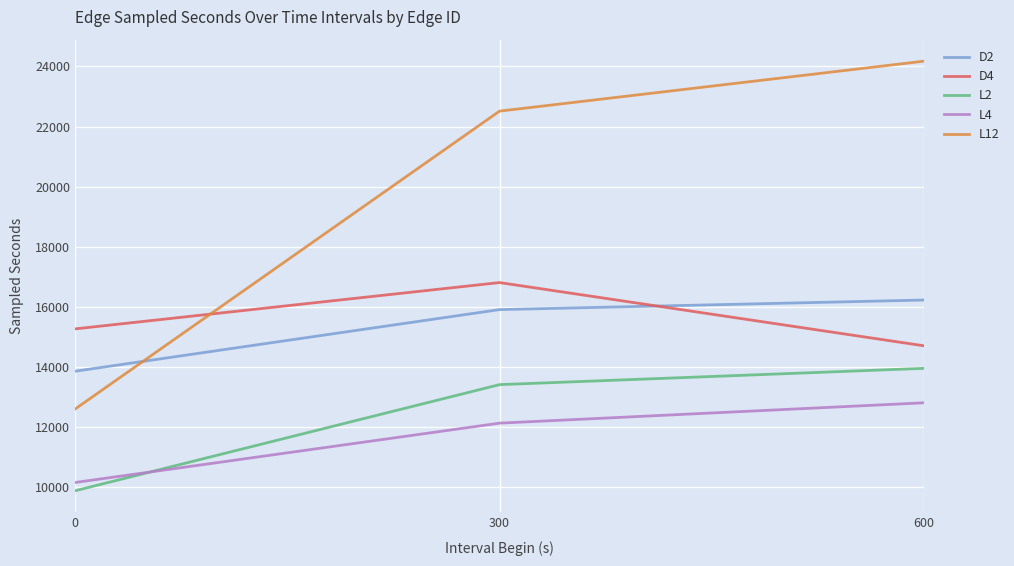

The L4 series shows 10158.6 at 0. True or false?

True